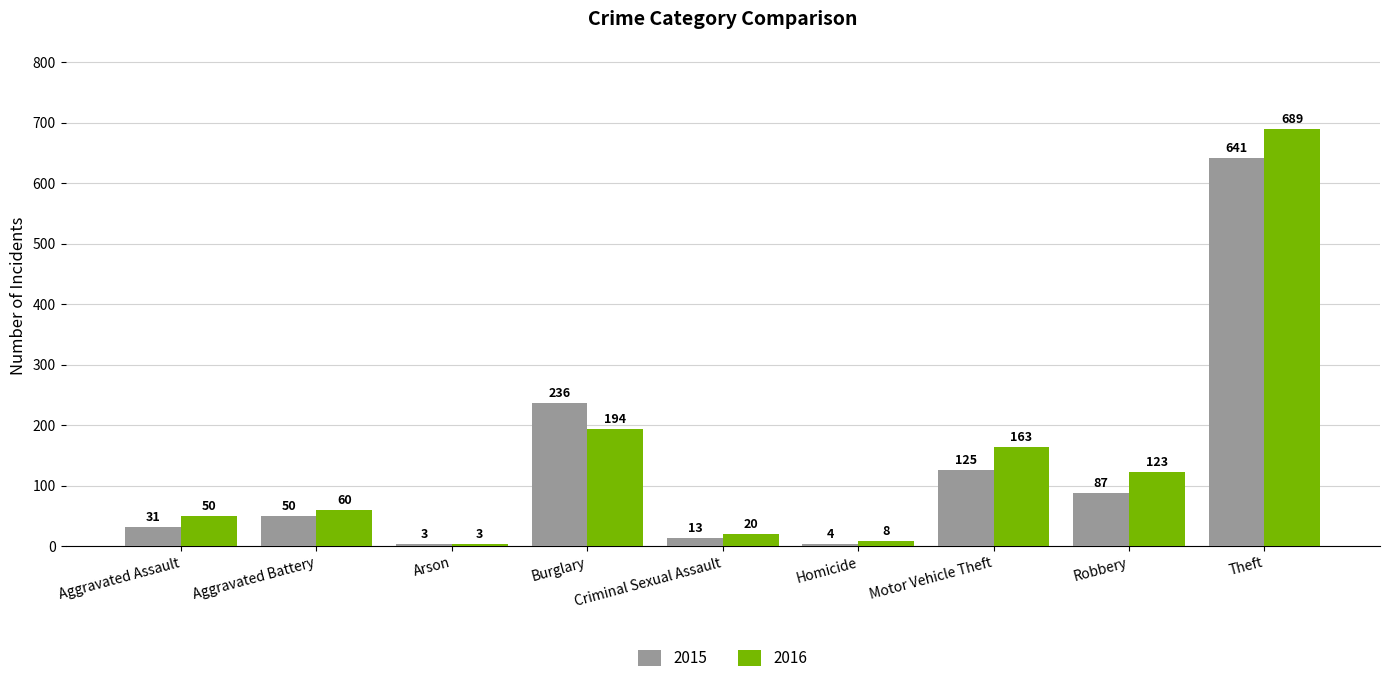

Reading right to left, extract all data points from this chart.

2015: 641	87	125	4	13	236	3	50	31
2016: 689	123	163	8	20	194	3	60	50